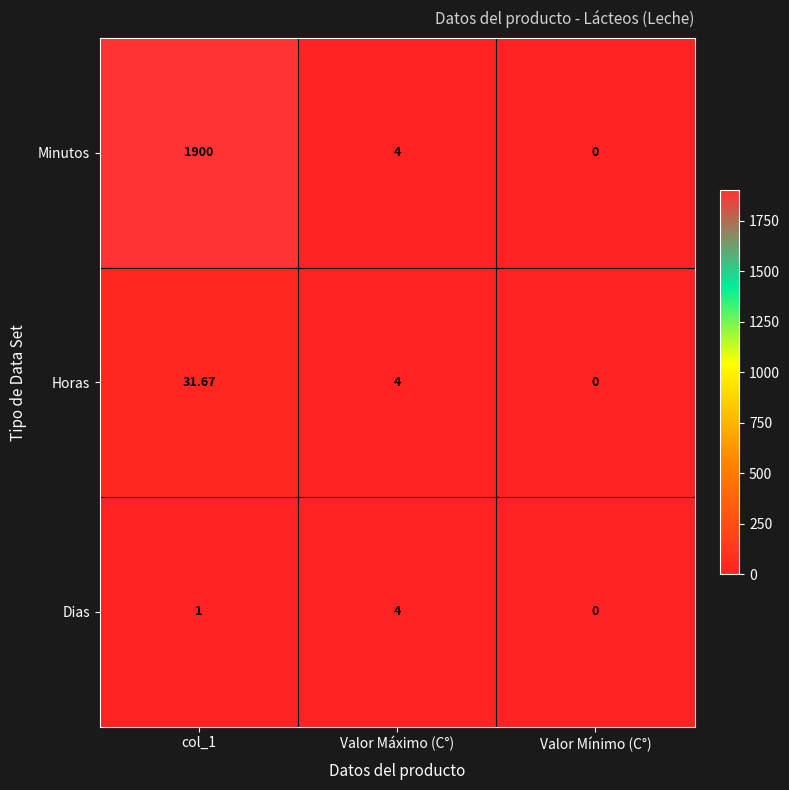

At col_1, list the series in order from smallest to largest.

Dias, Horas, Minutos